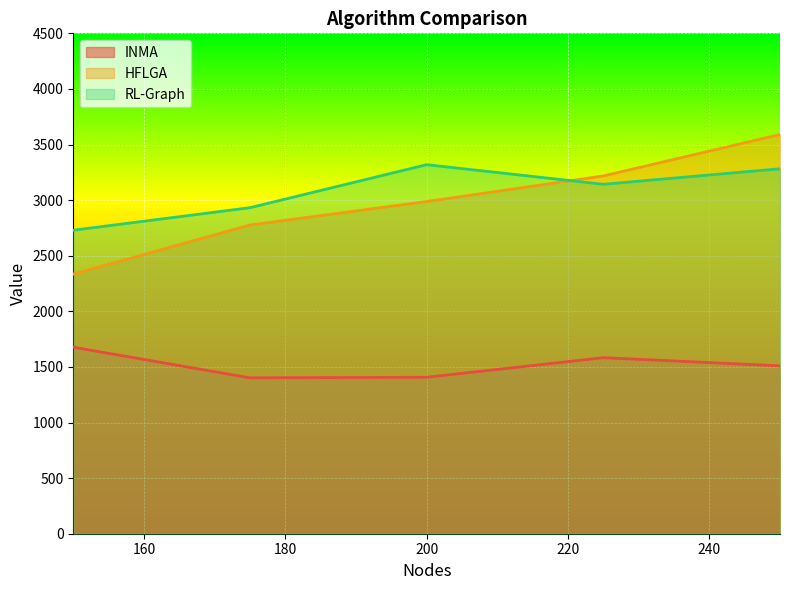

Which series has the largest range (max minus min)?

HFLGA